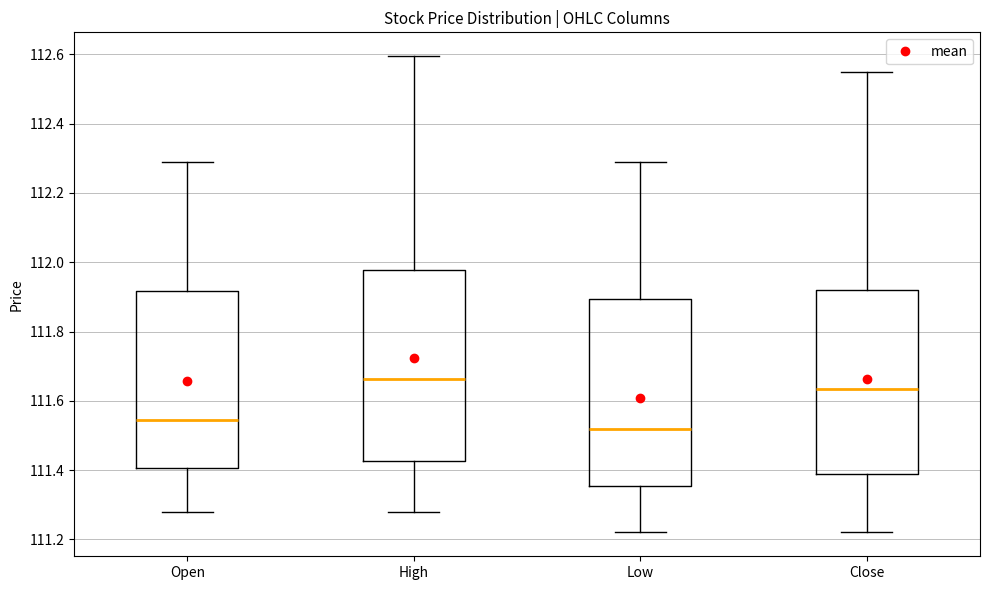

Where does the lower whisker of the box for Close end on the y-axis? The values are not printed on the chart, so give them approximately, as read against the axis.

111.22